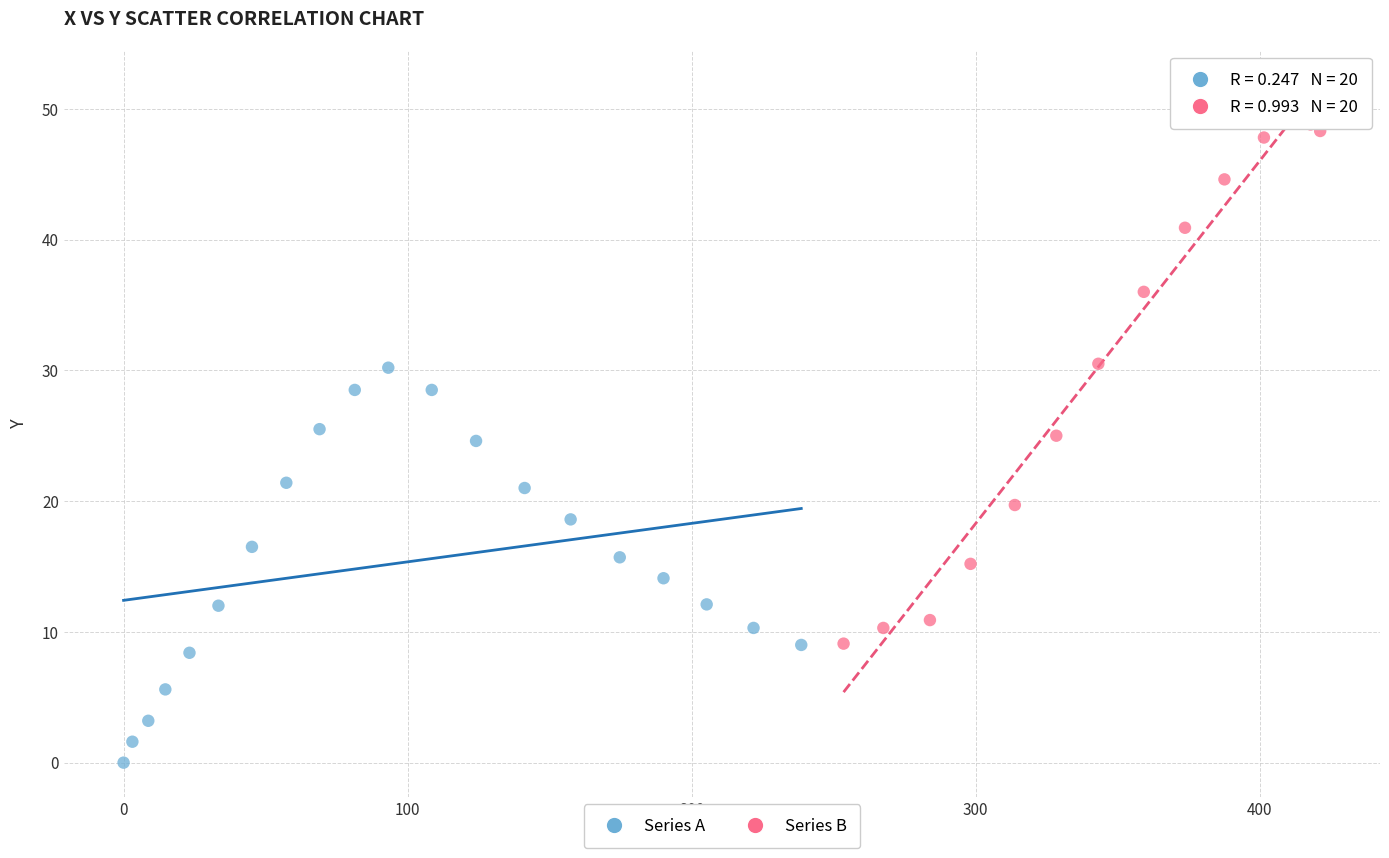

Which series reaches the maximum Y coordinate?

Series B